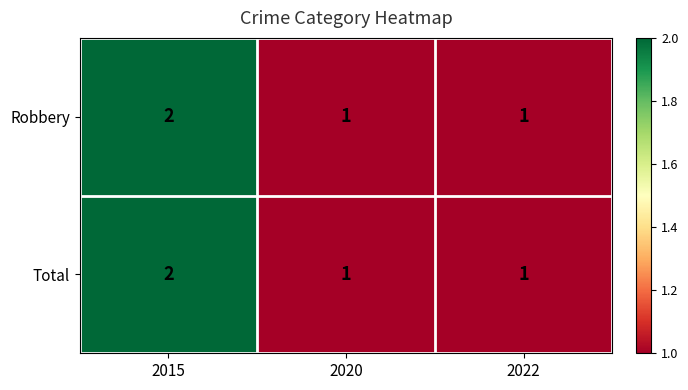

True or false: Total has a value of 1 at 2022.

True